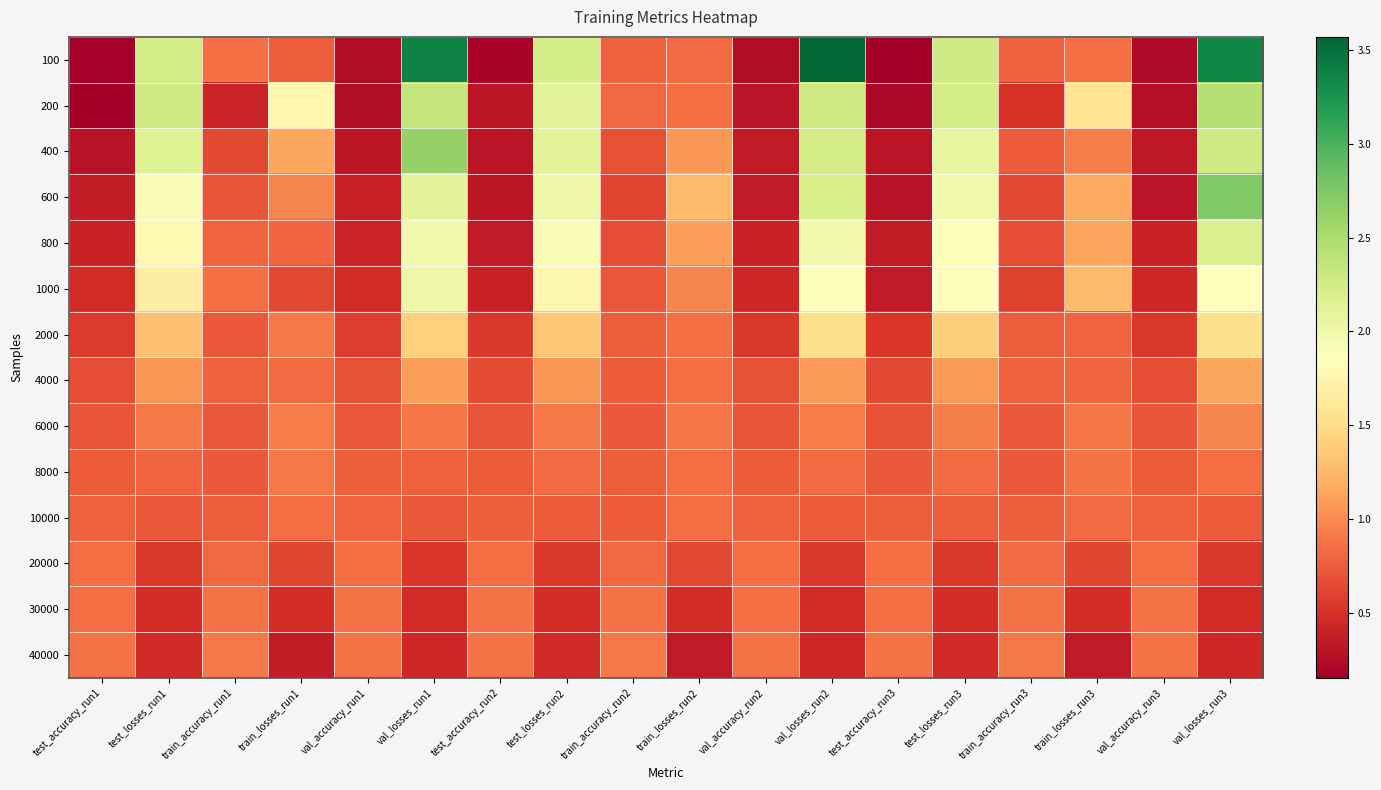

Reading left to right, what are all the values shown in this chart?

100: test_accuracy_run1=0.2	test_losses_run1=2.2	train_accuracy_run1=0.9	train_losses_run1=0.8	val_accuracy_run1=0.3	val_losses_run1=3.4	test_accuracy_run2=0.2	test_losses_run2=2.2	train_accuracy_run2=0.8	train_losses_run2=0.8	val_accuracy_run2=0.3	val_losses_run2=3.6	test_accuracy_run3=0.2	test_losses_run3=2.3	train_accuracy_run3=0.8	train_losses_run3=0.8	val_accuracy_run3=0.2	val_losses_run3=3.3
200: test_accuracy_run1=0.2	test_losses_run1=2.3	train_accuracy_run1=0.4	train_losses_run1=1.8	val_accuracy_run1=0.3	val_losses_run1=2.3	test_accuracy_run2=0.3	test_losses_run2=2.1	train_accuracy_run2=0.8	train_losses_run2=0.8	val_accuracy_run2=0.3	val_losses_run2=2.3	test_accuracy_run3=0.2	test_losses_run3=2.2	train_accuracy_run3=0.5	train_losses_run3=1.6	val_accuracy_run3=0.3	val_losses_run3=2.4
400: test_accuracy_run1=0.3	test_losses_run1=2.1	train_accuracy_run1=0.6	train_losses_run1=1.2	val_accuracy_run1=0.3	val_losses_run1=2.6	test_accuracy_run2=0.3	test_losses_run2=2.1	train_accuracy_run2=0.7	train_losses_run2=1.1	val_accuracy_run2=0.4	val_losses_run2=2.2	test_accuracy_run3=0.3	test_losses_run3=2.1	train_accuracy_run3=0.7	train_losses_run3=0.9	val_accuracy_run3=0.3	val_losses_run3=2.3
600: test_accuracy_run1=0.4	test_losses_run1=1.9	train_accuracy_run1=0.7	train_losses_run1=1.0	val_accuracy_run1=0.4	val_losses_run1=2.1	test_accuracy_run2=0.3	test_losses_run2=2.0	train_accuracy_run2=0.6	train_losses_run2=1.3	val_accuracy_run2=0.4	val_losses_run2=2.2	test_accuracy_run3=0.3	test_losses_run3=2.0	train_accuracy_run3=0.6	train_losses_run3=1.2	val_accuracy_run3=0.3	val_losses_run3=2.7
800: test_accuracy_run1=0.4	test_losses_run1=1.8	train_accuracy_run1=0.8	train_losses_run1=0.8	val_accuracy_run1=0.4	val_losses_run1=2.0	test_accuracy_run2=0.3	test_losses_run2=1.9	train_accuracy_run2=0.7	train_losses_run2=1.1	val_accuracy_run2=0.4	val_losses_run2=2.0	test_accuracy_run3=0.4	test_losses_run3=1.9	train_accuracy_run3=0.7	train_losses_run3=1.1	val_accuracy_run3=0.4	val_losses_run3=2.2
1000: test_accuracy_run1=0.5	test_losses_run1=1.7	train_accuracy_run1=0.9	train_losses_run1=0.6	val_accuracy_run1=0.5	val_losses_run1=2.0	test_accuracy_run2=0.4	test_losses_run2=1.8	train_accuracy_run2=0.7	train_losses_run2=1.0	val_accuracy_run2=0.4	val_losses_run2=1.8	test_accuracy_run3=0.4	test_losses_run3=1.8	train_accuracy_run3=0.6	train_losses_run3=1.3	val_accuracy_run3=0.4	val_losses_run3=1.9
2000: test_accuracy_run1=0.6	test_losses_run1=1.3	train_accuracy_run1=0.7	train_losses_run1=0.9	val_accuracy_run1=0.6	val_losses_run1=1.4	test_accuracy_run2=0.5	test_losses_run2=1.4	train_accuracy_run2=0.8	train_losses_run2=0.9	val_accuracy_run2=0.6	val_losses_run2=1.5	test_accuracy_run3=0.5	test_losses_run3=1.4	train_accuracy_run3=0.8	train_losses_run3=0.8	val_accuracy_run3=0.6	val_losses_run3=1.5
4000: test_accuracy_run1=0.7	test_losses_run1=1.1	train_accuracy_run1=0.8	train_losses_run1=0.8	val_accuracy_run1=0.7	val_losses_run1=1.1	test_accuracy_run2=0.7	test_losses_run2=1.0	train_accuracy_run2=0.7	train_losses_run2=0.8	val_accuracy_run2=0.7	val_losses_run2=1.1	test_accuracy_run3=0.6	test_losses_run3=1.1	train_accuracy_run3=0.8	train_losses_run3=0.8	val_accuracy_run3=0.7	val_losses_run3=1.2
6000: test_accuracy_run1=0.7	test_losses_run1=0.9	train_accuracy_run1=0.7	train_losses_run1=0.9	val_accuracy_run1=0.7	val_losses_run1=0.9	test_accuracy_run2=0.7	test_losses_run2=0.9	train_accuracy_run2=0.7	train_losses_run2=0.9	val_accuracy_run2=0.7	val_losses_run2=0.9	test_accuracy_run3=0.7	test_losses_run3=0.9	train_accuracy_run3=0.7	train_losses_run3=0.9	val_accuracy_run3=0.7	val_losses_run3=1.0
8000: test_accuracy_run1=0.7	test_losses_run1=0.8	train_accuracy_run1=0.7	train_losses_run1=0.9	val_accuracy_run1=0.8	val_losses_run1=0.8	test_accuracy_run2=0.7	test_losses_run2=0.8	train_accuracy_run2=0.8	train_losses_run2=0.8	val_accuracy_run2=0.8	val_losses_run2=0.8	test_accuracy_run3=0.7	test_losses_run3=0.8	train_accuracy_run3=0.7	train_losses_run3=0.9	val_accuracy_run3=0.7	val_losses_run3=0.8
10000: test_accuracy_run1=0.8	test_losses_run1=0.7	train_accuracy_run1=0.8	train_losses_run1=0.8	val_accuracy_run1=0.8	val_losses_run1=0.7	test_accuracy_run2=0.8	test_losses_run2=0.8	train_accuracy_run2=0.8	train_losses_run2=0.8	val_accuracy_run2=0.8	val_losses_run2=0.8	test_accuracy_run3=0.8	test_losses_run3=0.8	train_accuracy_run3=0.8	train_losses_run3=0.8	val_accuracy_run3=0.8	val_losses_run3=0.7
20000: test_accuracy_run1=0.8	test_losses_run1=0.5	train_accuracy_run1=0.8	train_losses_run1=0.6	val_accuracy_run1=0.8	val_losses_run1=0.5	test_accuracy_run2=0.8	test_losses_run2=0.6	train_accuracy_run2=0.8	train_losses_run2=0.6	val_accuracy_run2=0.8	val_losses_run2=0.5	test_accuracy_run3=0.8	test_losses_run3=0.6	train_accuracy_run3=0.8	train_losses_run3=0.6	val_accuracy_run3=0.8	val_losses_run3=0.5
30000: test_accuracy_run1=0.9	test_losses_run1=0.5	train_accuracy_run1=0.9	train_losses_run1=0.5	val_accuracy_run1=0.9	val_losses_run1=0.5	test_accuracy_run2=0.9	test_losses_run2=0.5	train_accuracy_run2=0.9	train_losses_run2=0.5	val_accuracy_run2=0.9	val_losses_run2=0.5	test_accuracy_run3=0.9	test_losses_run3=0.5	train_accuracy_run3=0.9	train_losses_run3=0.5	val_accuracy_run3=0.9	val_losses_run3=0.5
40000: test_accuracy_run1=0.9	test_losses_run1=0.5	train_accuracy_run1=0.9	train_losses_run1=0.4	val_accuracy_run1=0.9	val_losses_run1=0.4	test_accuracy_run2=0.9	test_losses_run2=0.5	train_accuracy_run2=0.9	train_losses_run2=0.4	val_accuracy_run2=0.9	val_losses_run2=0.4	test_accuracy_run3=0.9	test_losses_run3=0.5	train_accuracy_run3=0.9	train_losses_run3=0.4	val_accuracy_run3=0.9	val_losses_run3=0.4